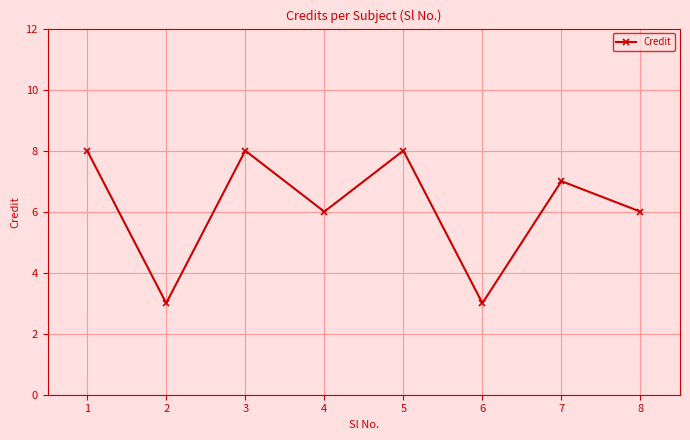

What is the difference between the second highest and minimum values?

5